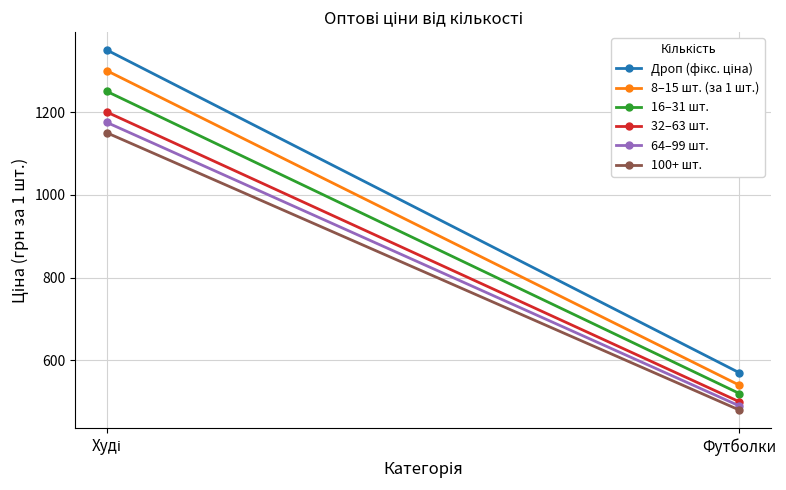

True or false: 8–15 шт. (за 1 шт.) has a value of 884 at Футболки.

False